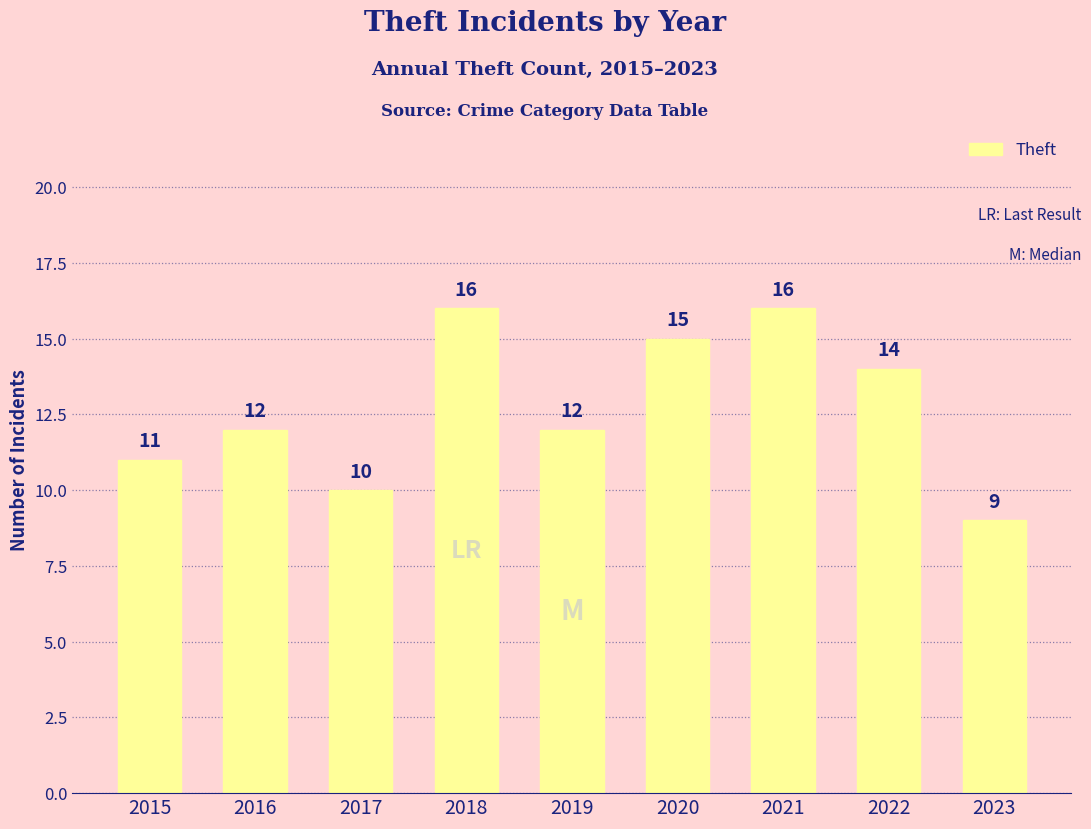

What is the change in value from 2017 to 2018?

+6